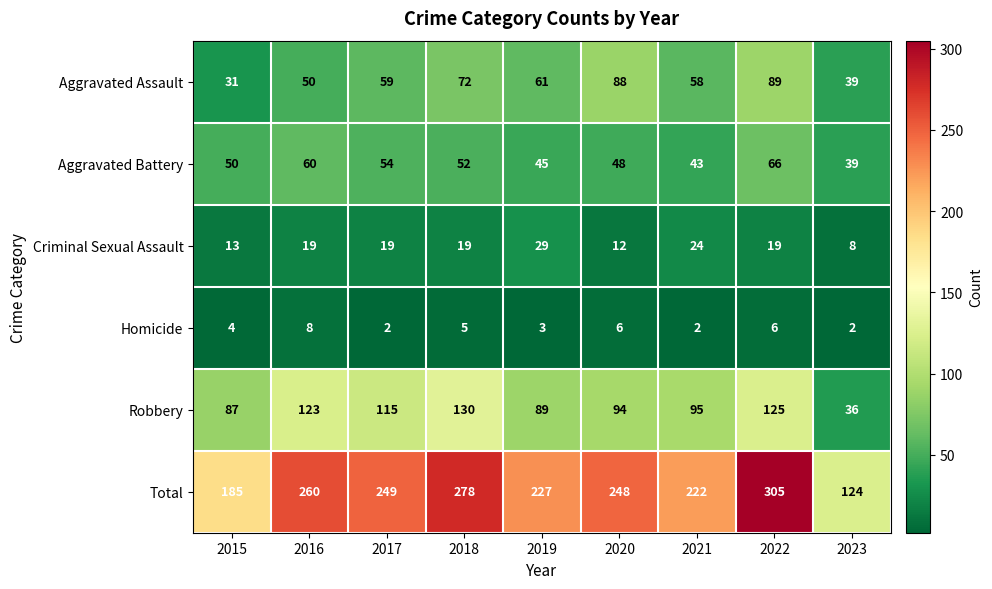

At which category is the sum across all series the highest?

2022